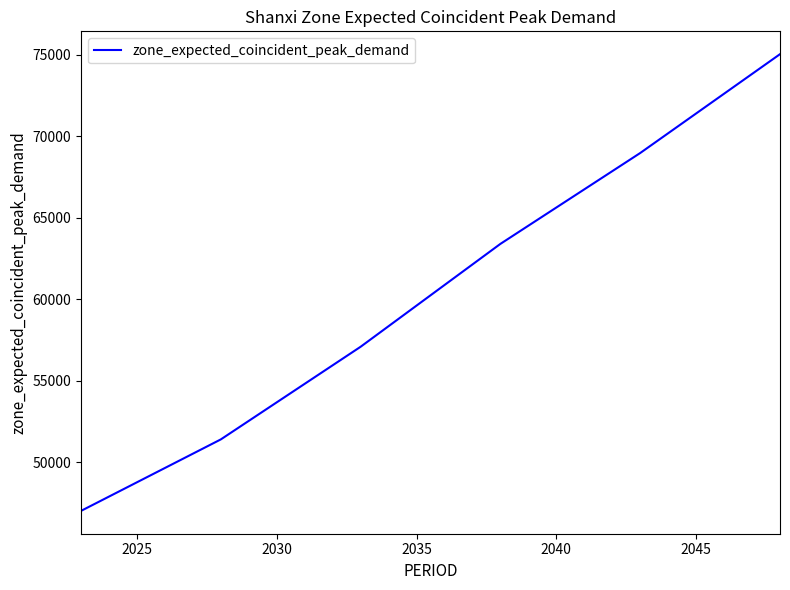

What is the difference between the second highest and second lowest values?

17573.8